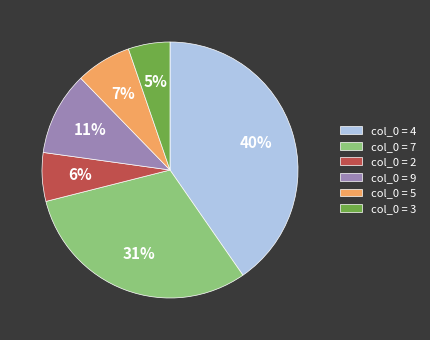

Does any single category account for the majority?

No